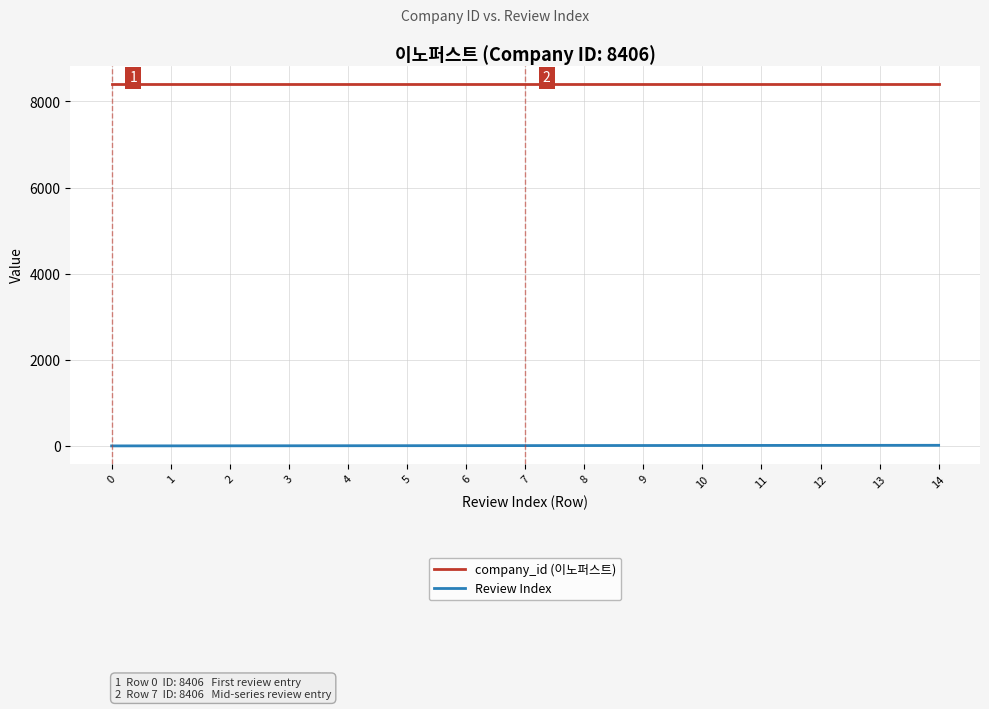

Does the chart display data point markers on the line(s)?

No